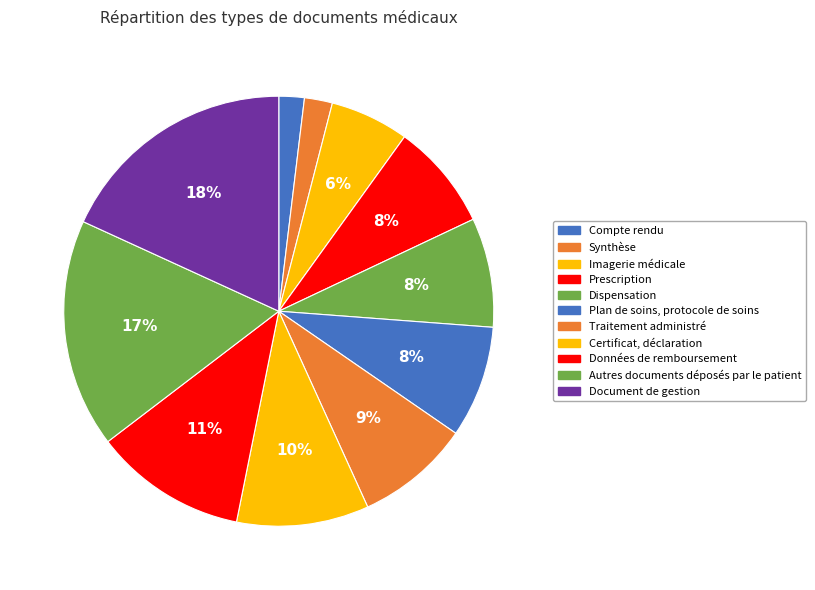

To the nearest percent, what portion does Données de remboursement represent?

11%